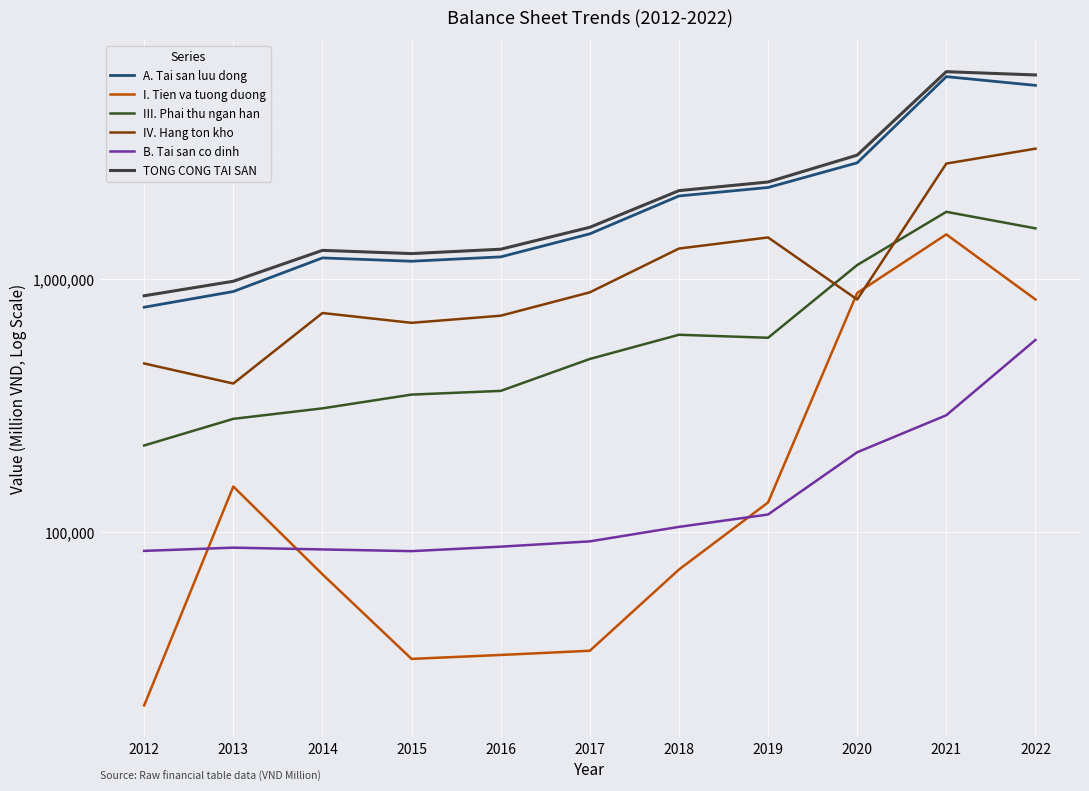

Where does the B. Tai san co dinh series first go above 92060?

2018